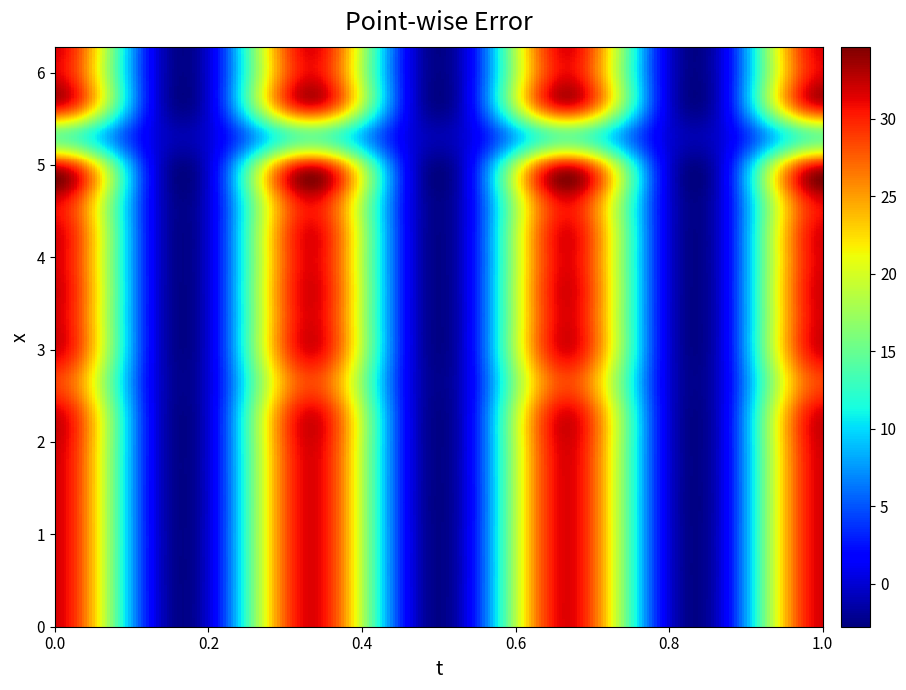

The value of 9 at 15 is 1.5. True or false?

False